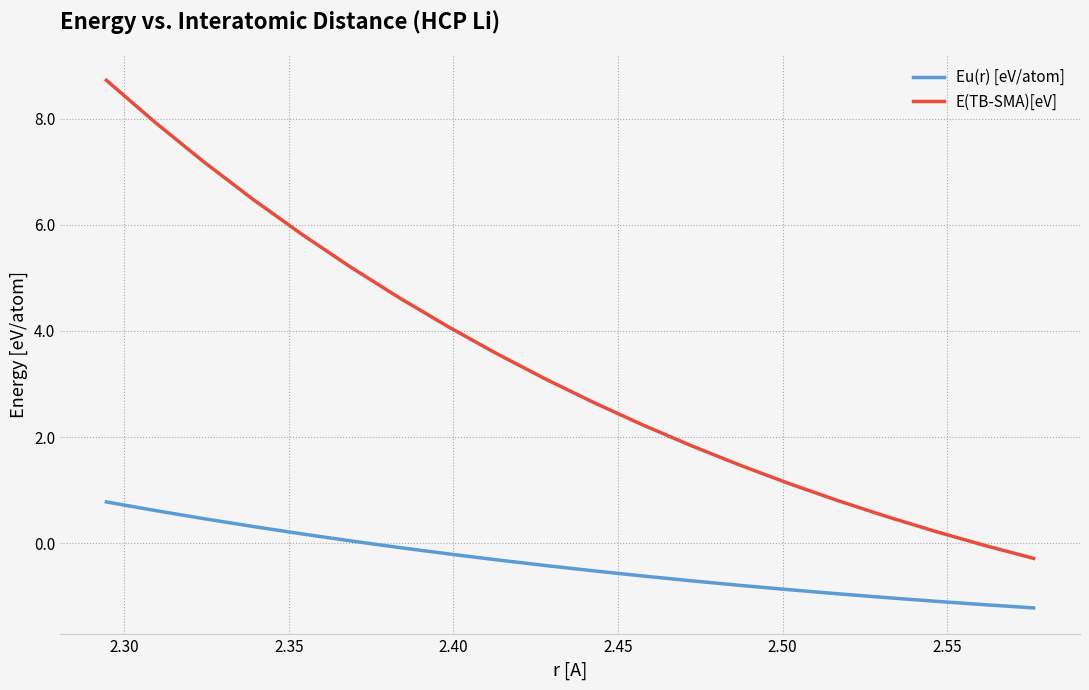

True or false: Eu(r) [eV/atom] and E(TB-SMA)[eV] cross at least once.

False